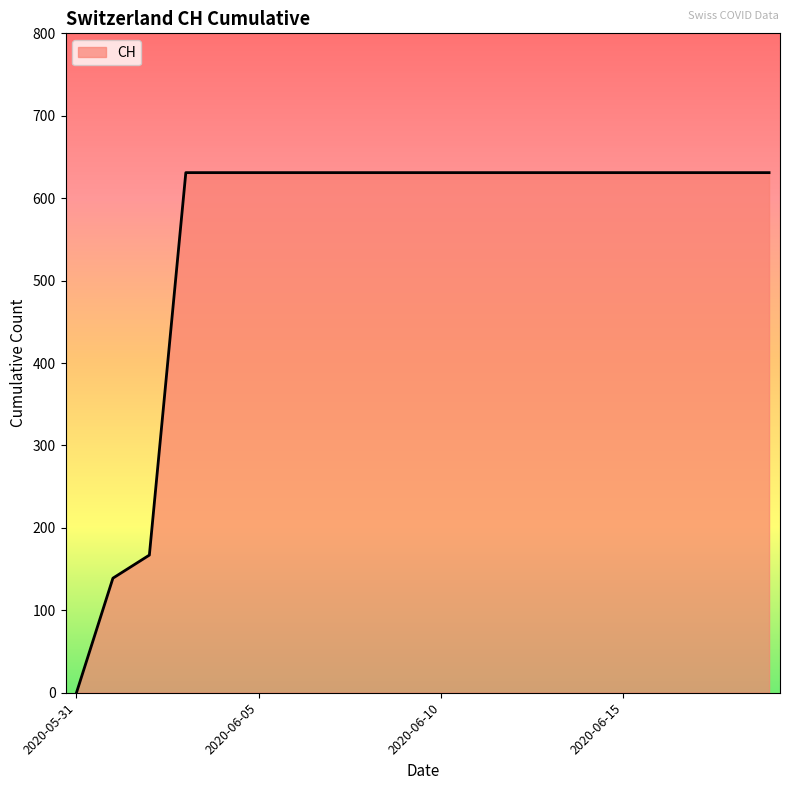

What is the difference between the maximum and minimum values?

631